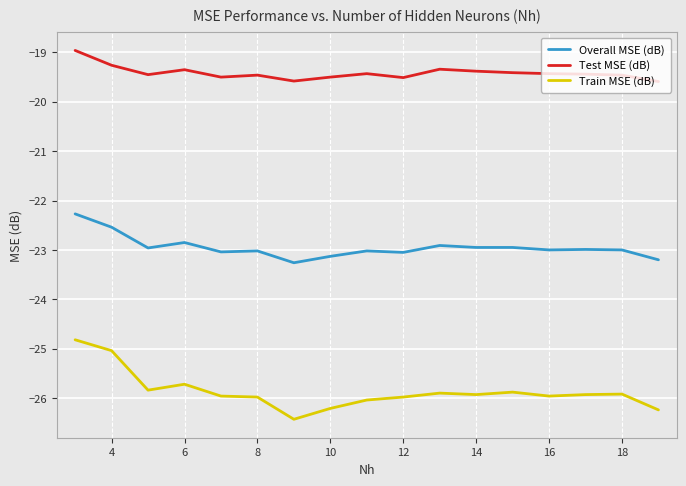

Rank the series by their average value, from lowest to highest.

Train MSE (dB), Overall MSE (dB), Test MSE (dB)